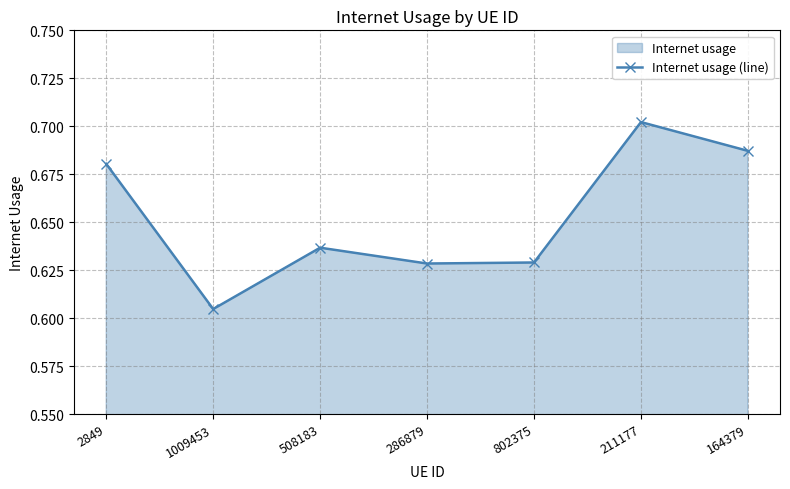

Does the chart display data point markers on the line(s)?

Yes